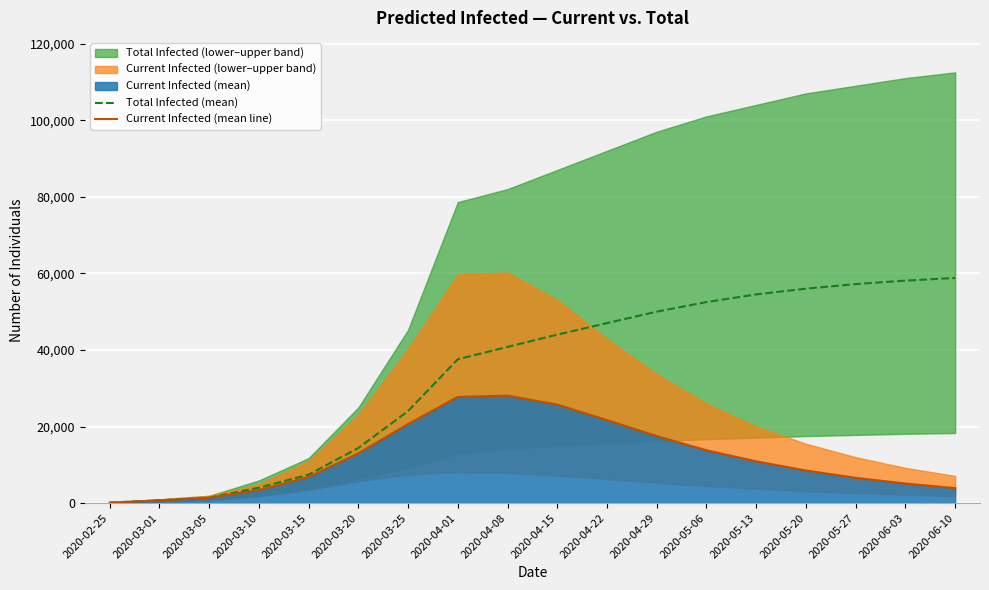

Rank the series by their average value, from lowest to highest.

Current Infected (mean line), Total Infected (mean)